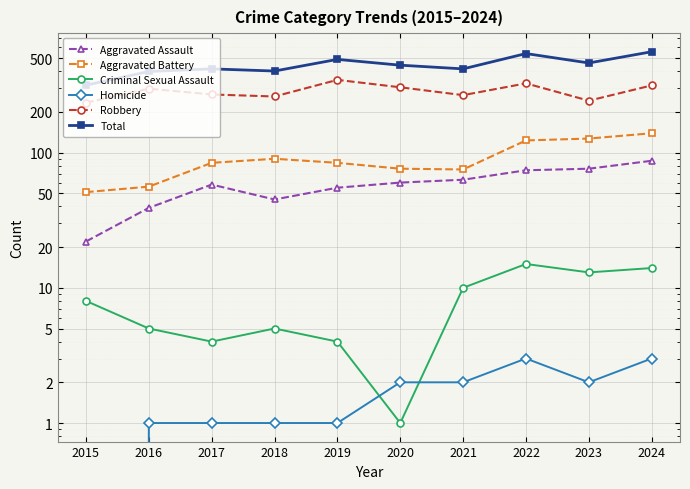

What is the difference between the Aggravated Assault values at 2020 and 2023?

16